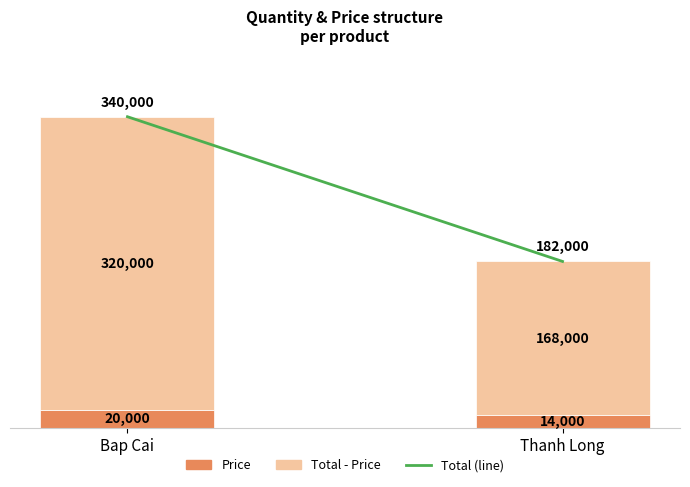

At which category is the sum across all series the highest?

Bap Cai